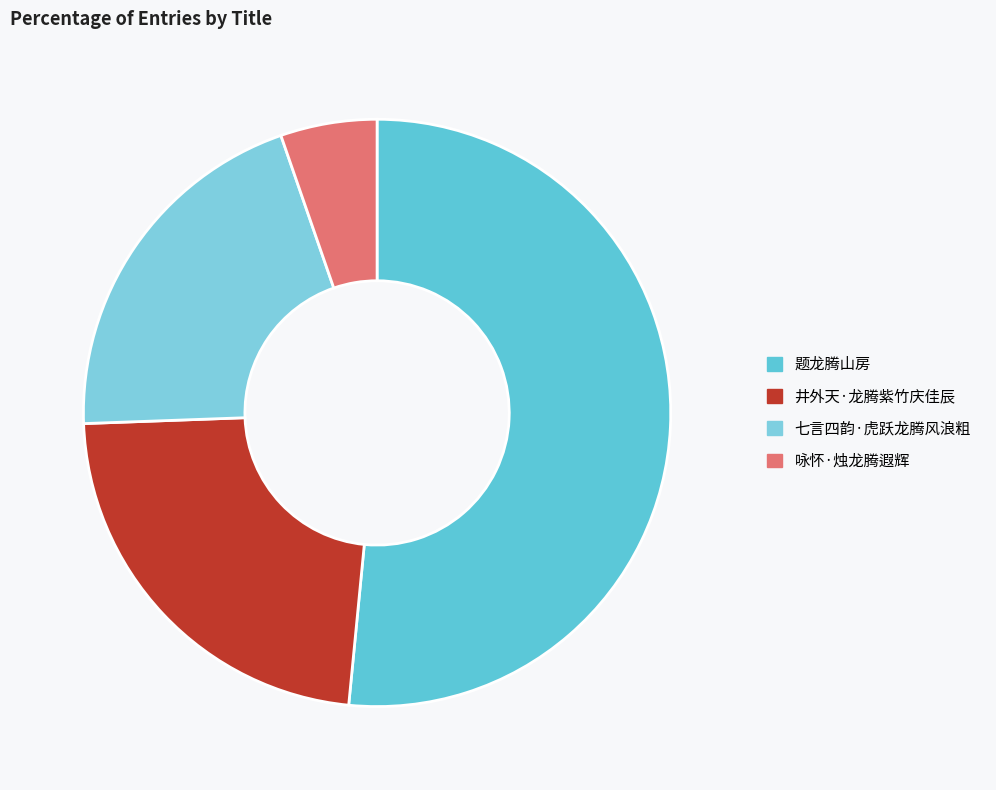

Which slice is the largest?

题龙腾山房